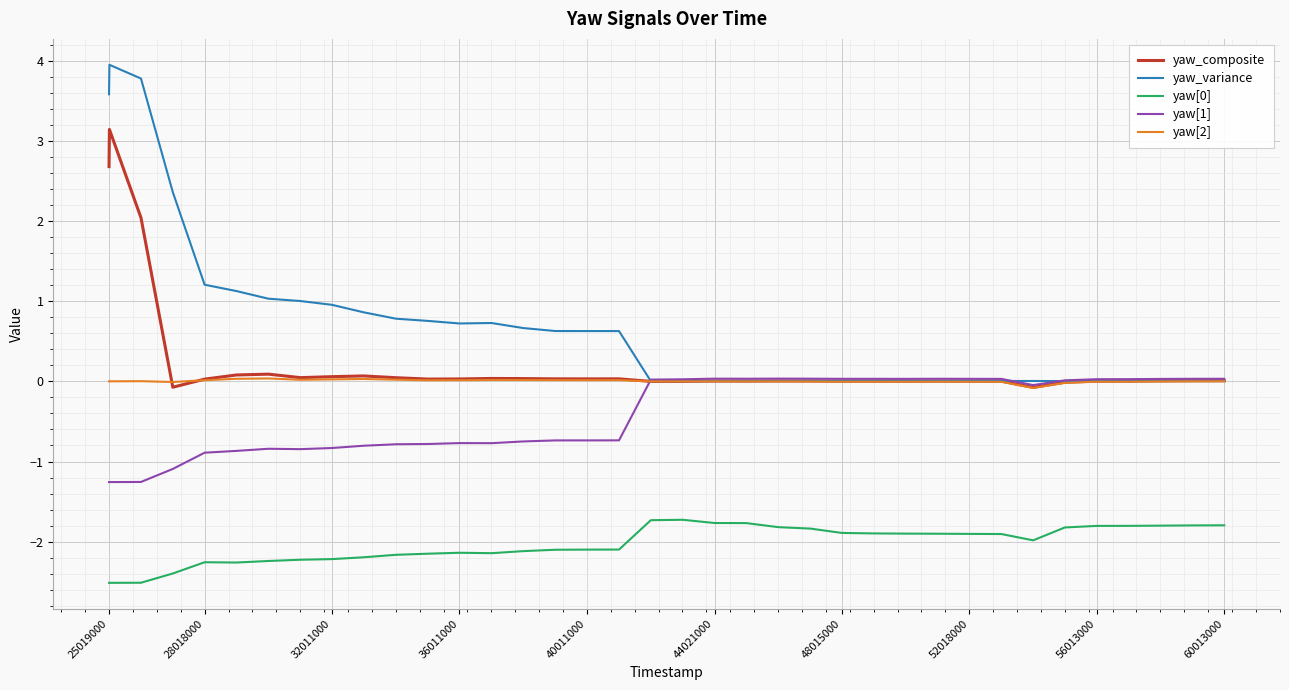

Which series has the largest range (max minus min)?

yaw_variance